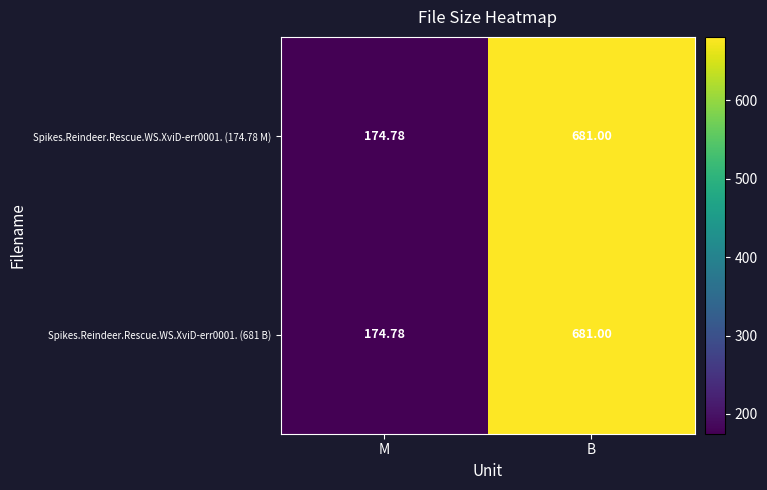

At which category is the sum across all series the highest?

B